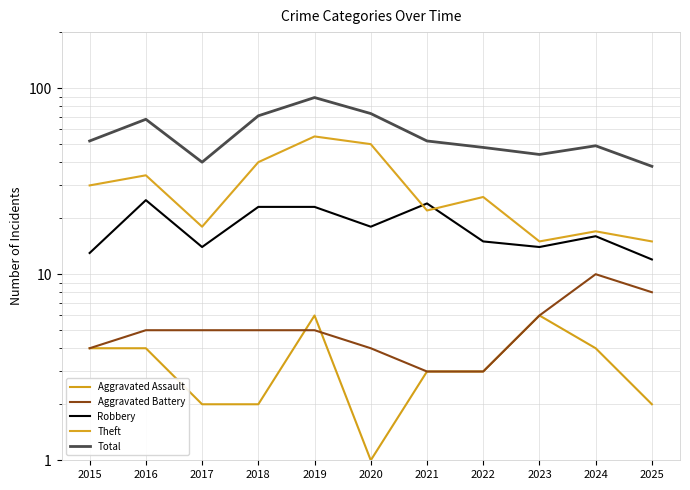

True or false: Robbery and Aggravated Battery intersect in this chart.

False